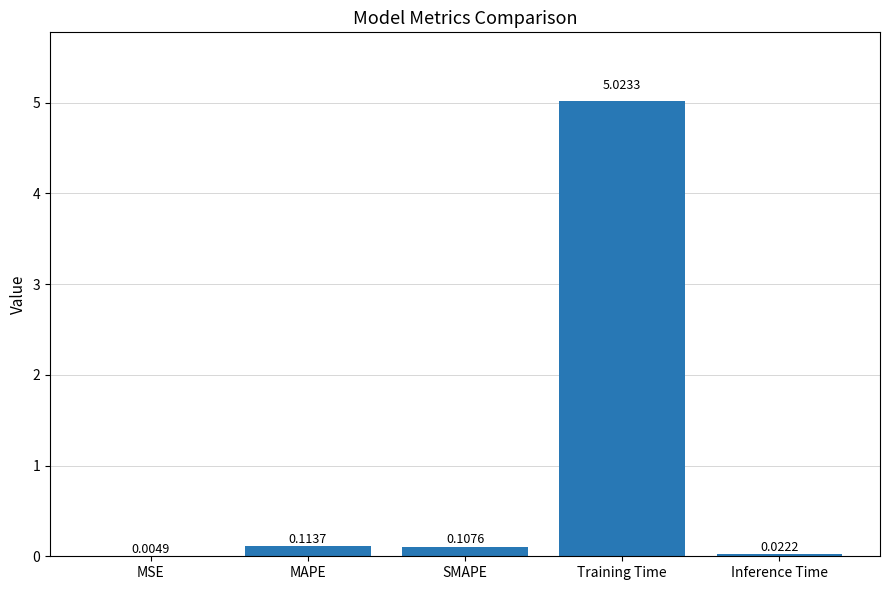

Count the number of data series in this chart.

1